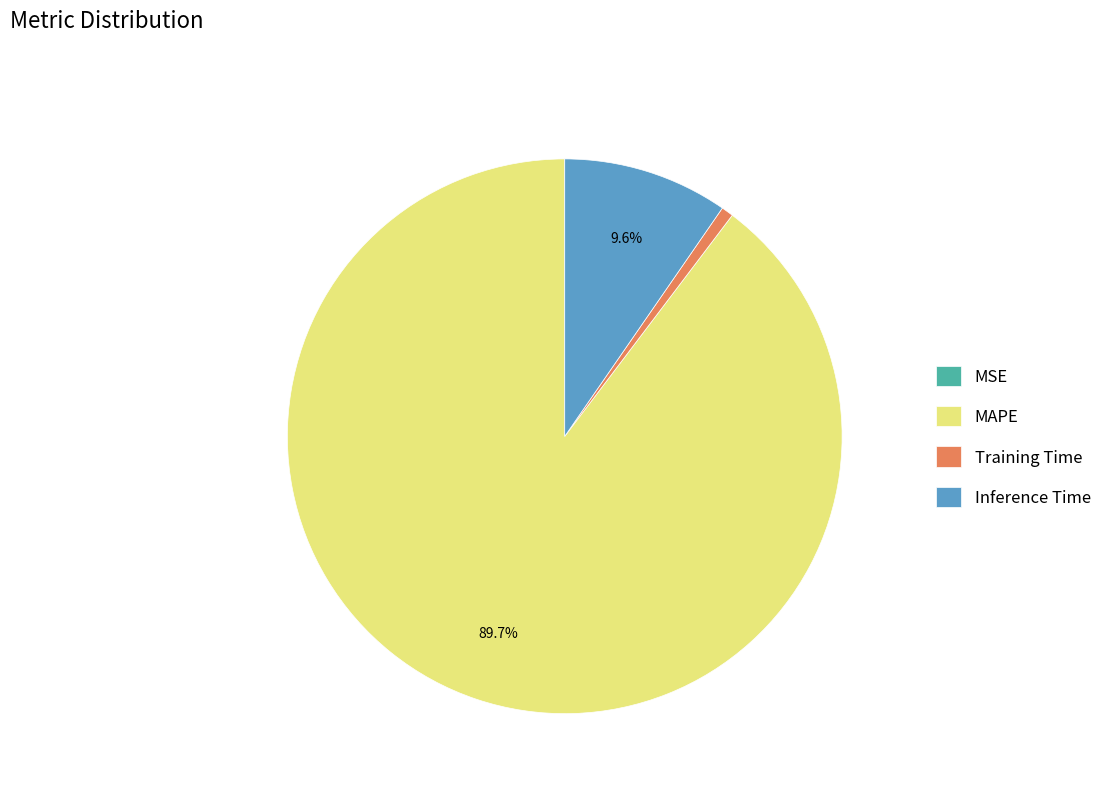

The Inference Time slice represents 10% of the pie. True or false?

True